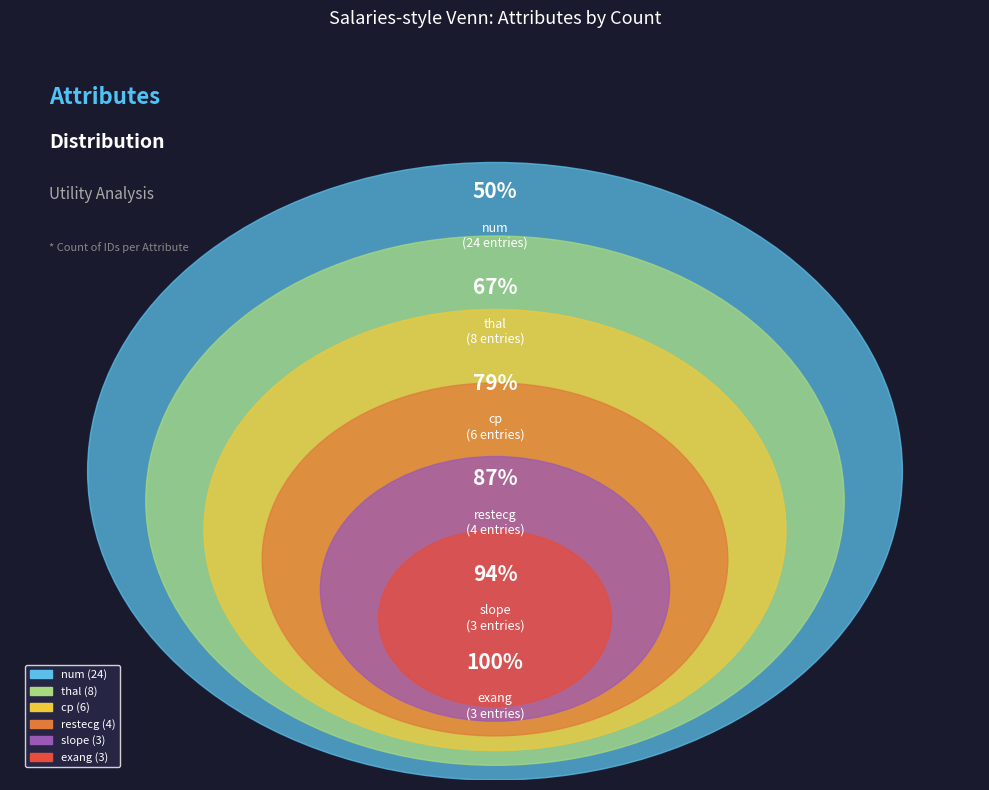

True or false: slope accounts for 12% of the total.

False